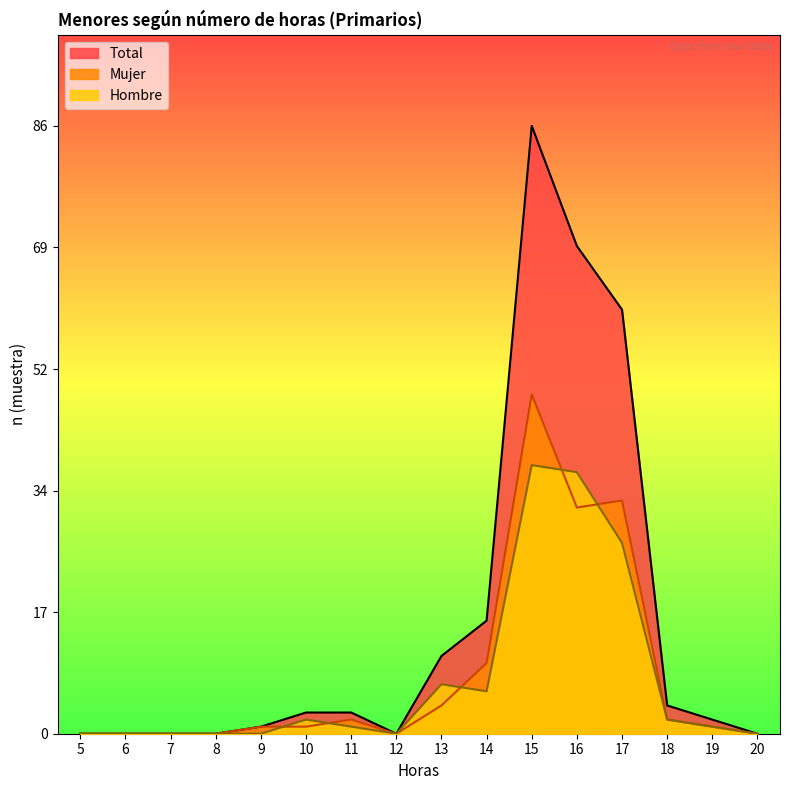

How many times do Hombre and Mujer cross each other?

5